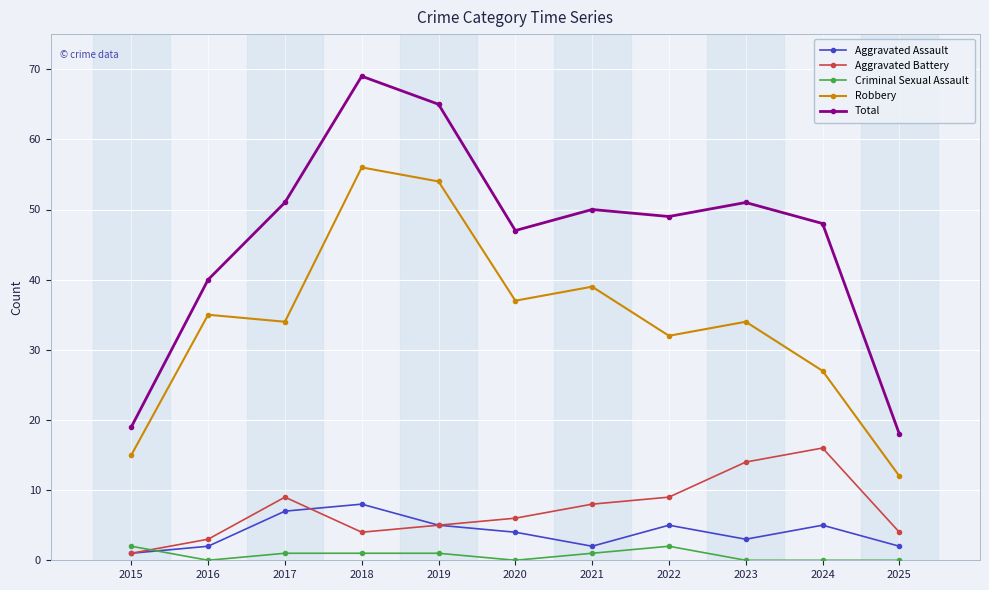

What is the average value of the Criminal Sexual Assault series?

1